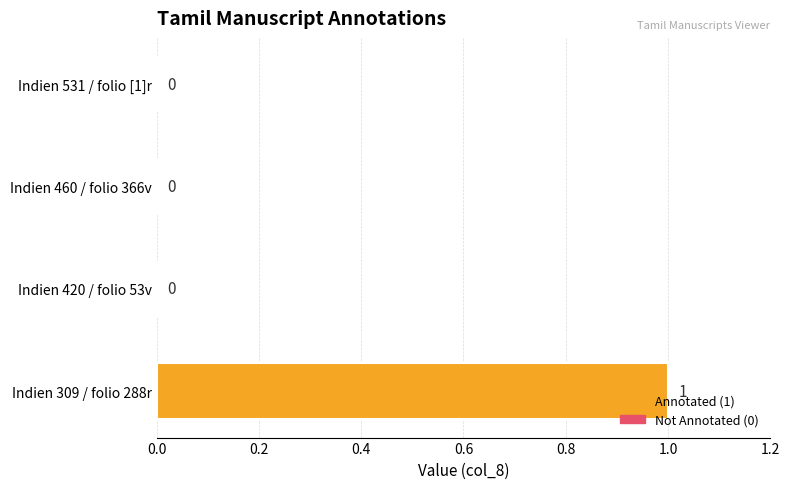

At which category does the chart reach its peak across all series?

Indien 309 / folio 288r